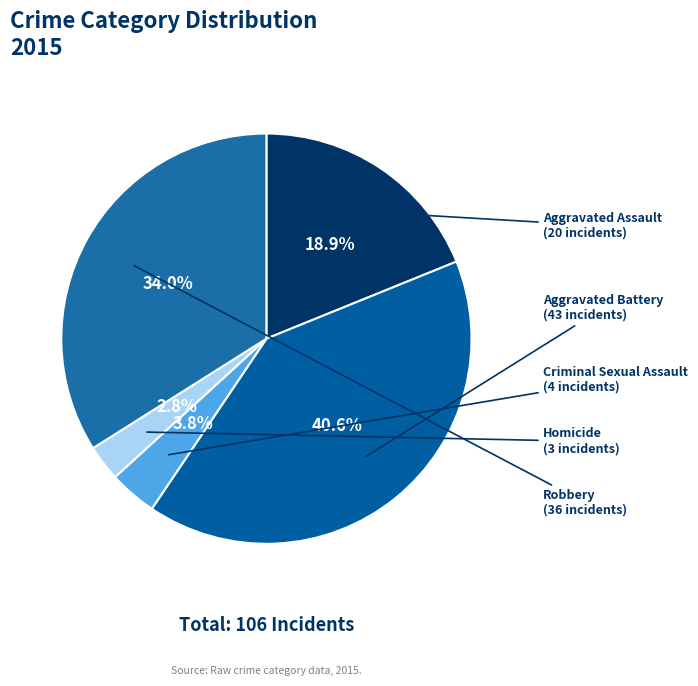

To the nearest percent, what percentage of the pie is Robbery?

34%